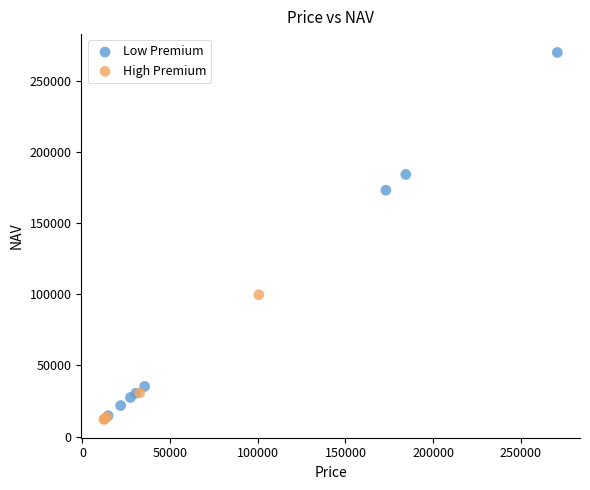

Which series reaches the maximum Y coordinate?

Low Premium